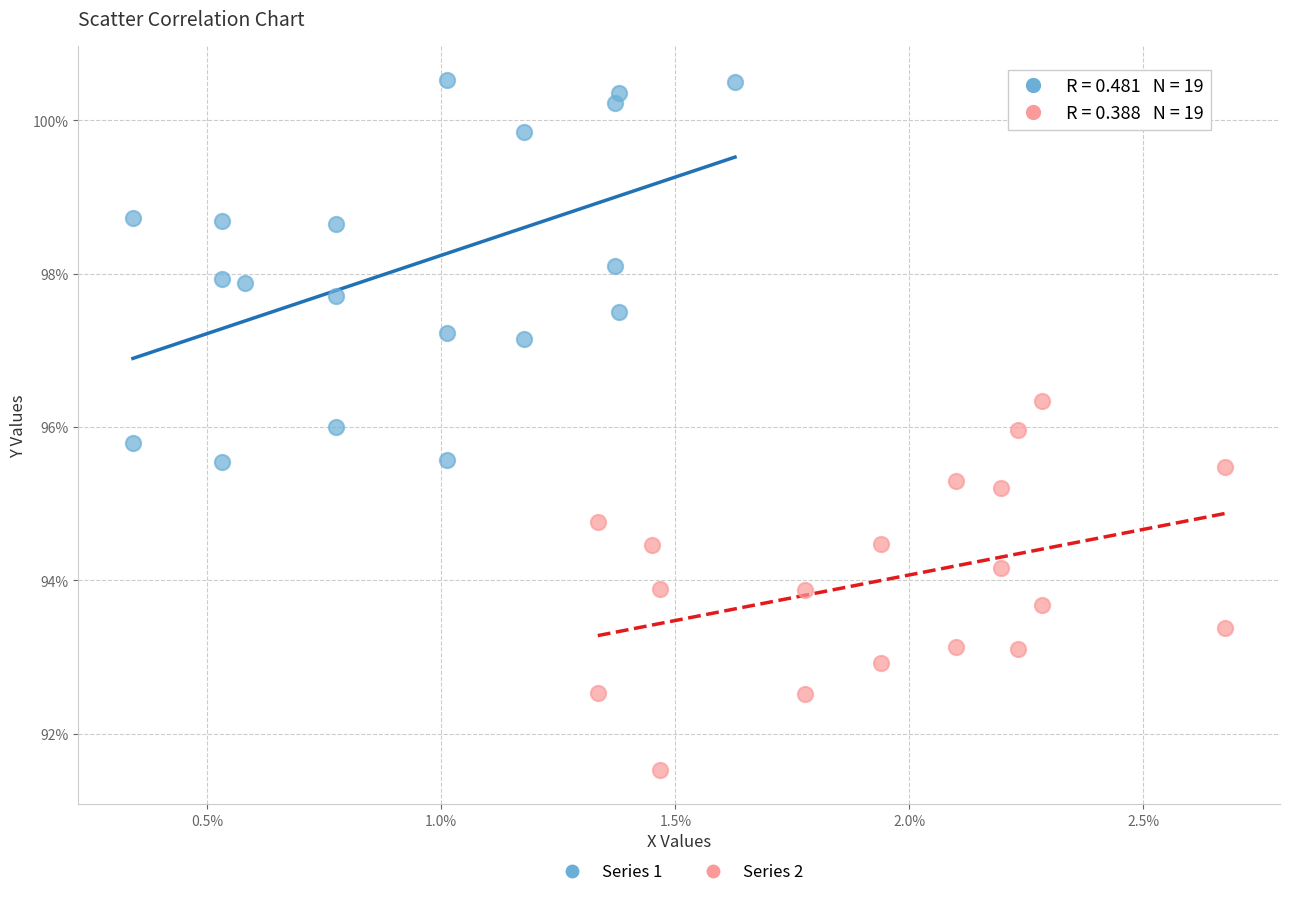

What are all the series names shown in the legend?

Series 1, Series 2